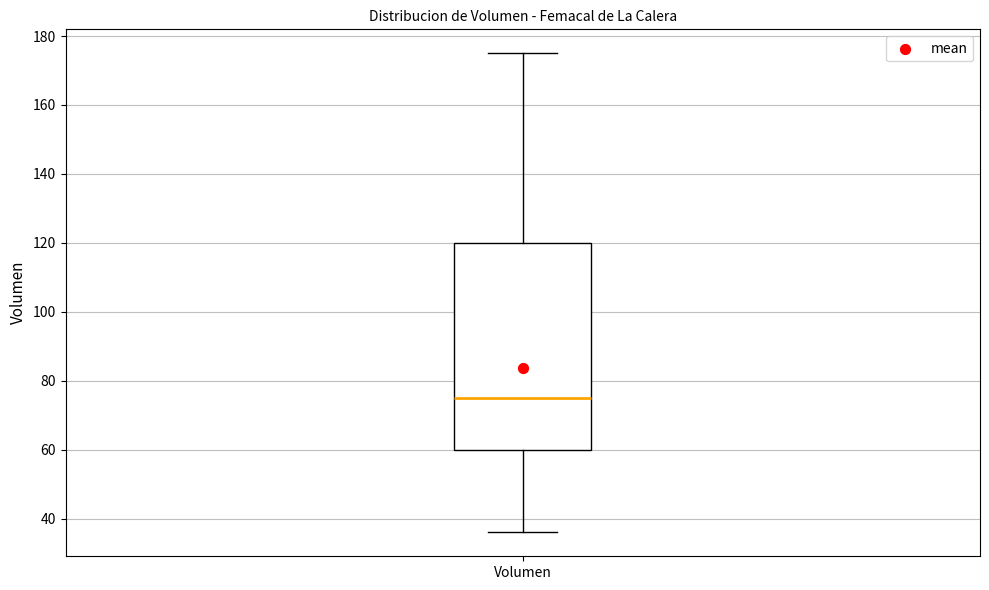

Read this box plot against the y-axis: the position of the median line, the range covered by the box, and the ends of both whiskers. The values are not printed on the chart, so give them approximately, as read against the axis.

median 76, box 60 to 120, whiskers 36 to 176